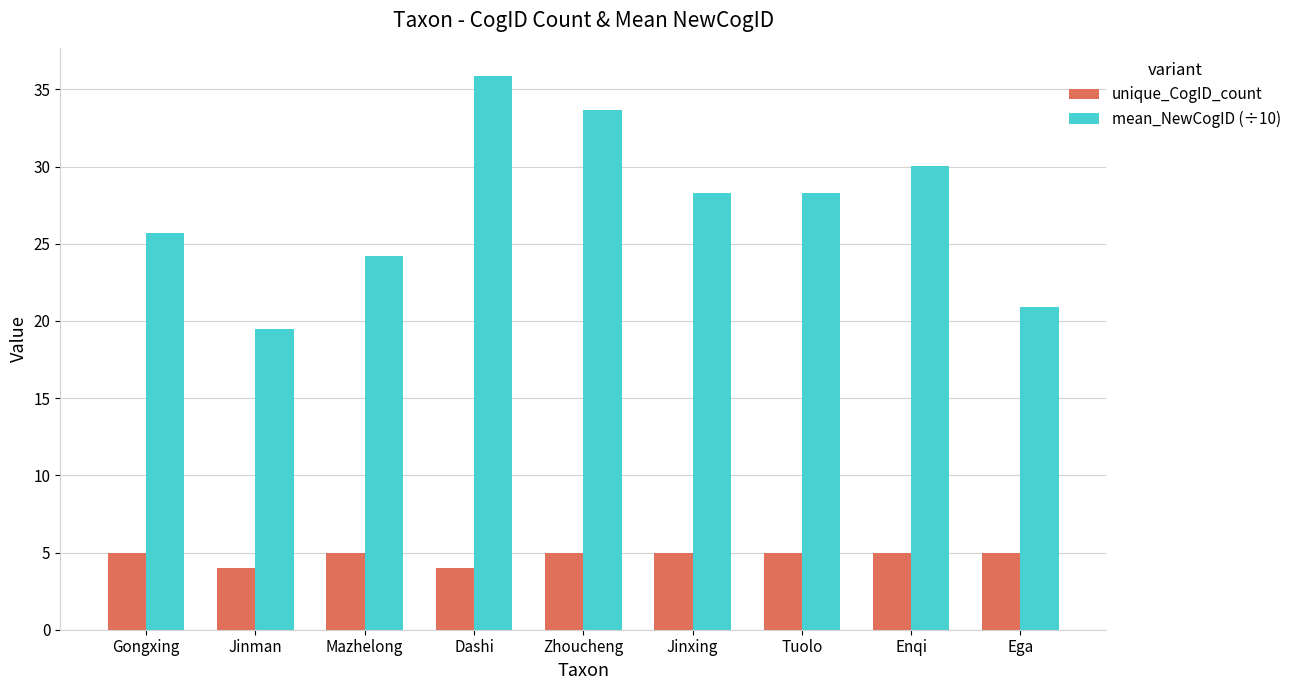

Read the unique_CogID_count value at Ega.

5.0